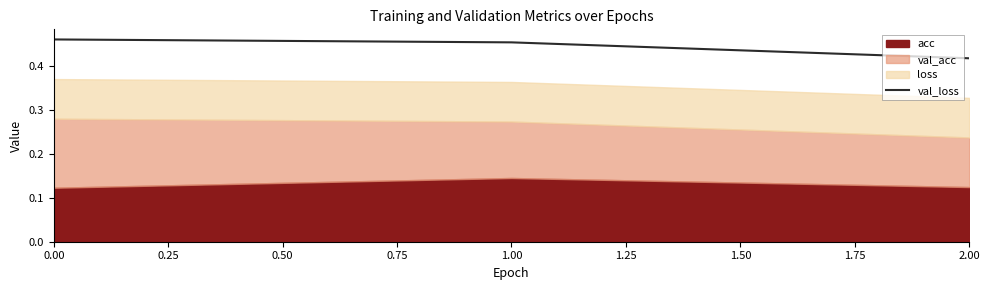

The val_loss series shows 0.2 at 0.00. True or false?

False